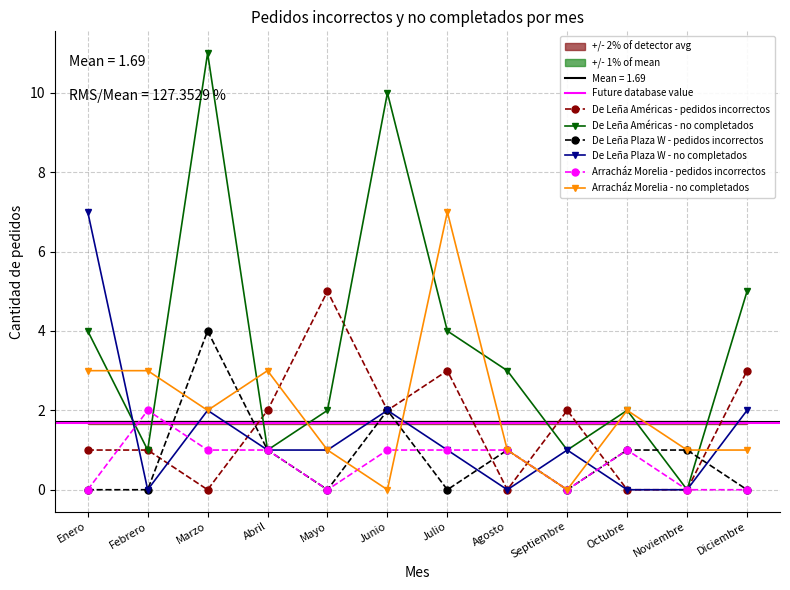

Count the De Leña Plaza W - no completados values in the range 0 to 2.

11